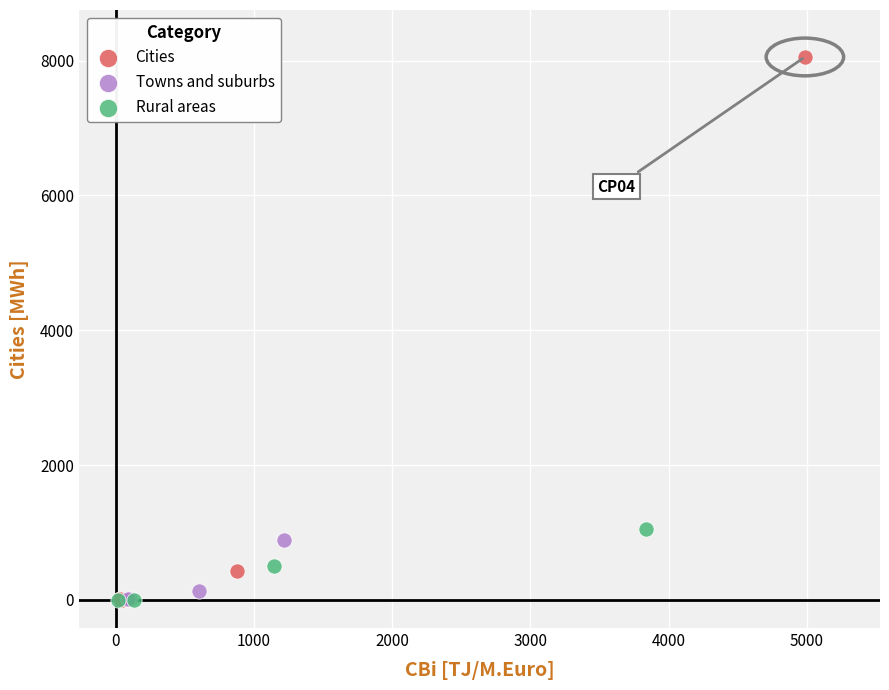

Which series has the widest spread of Y values?

Cities